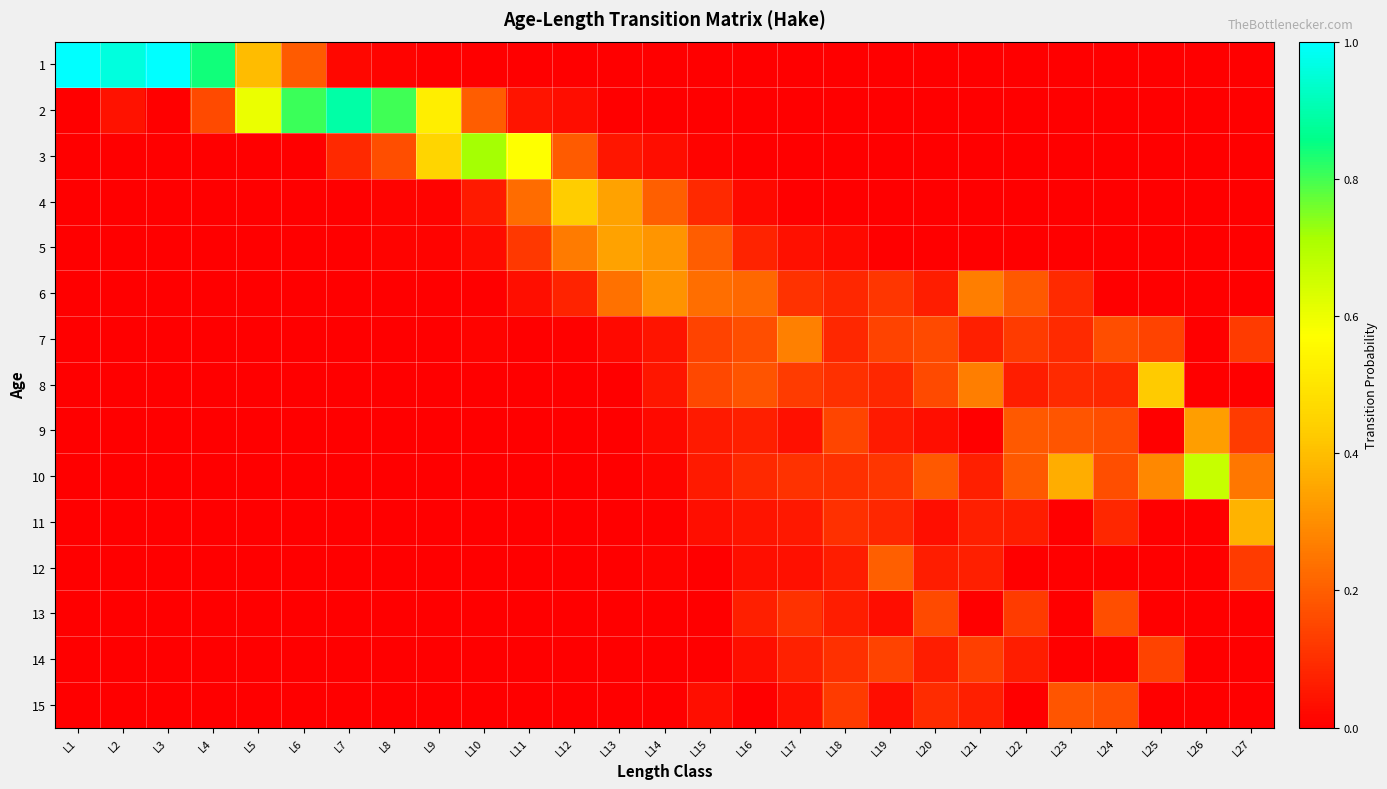

Which has a higher value, L7 or L16?

L7